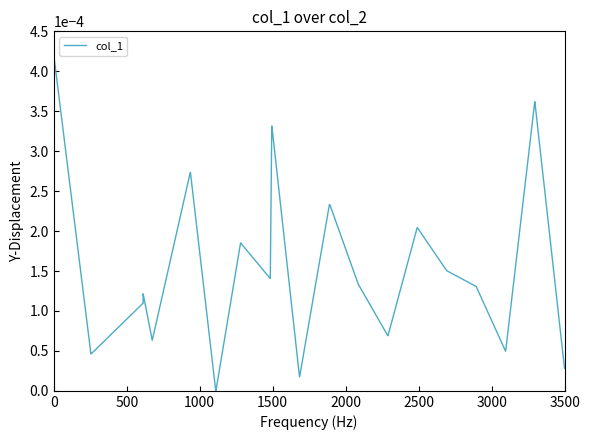

Does the chart have visible grid lines?

No